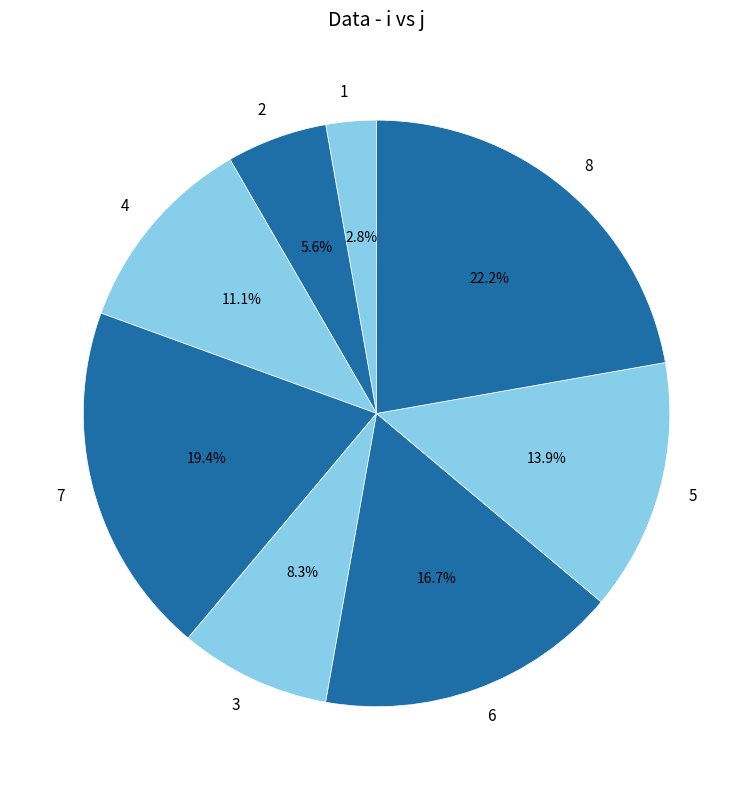

Which has a higher value, 2 or 5?

5